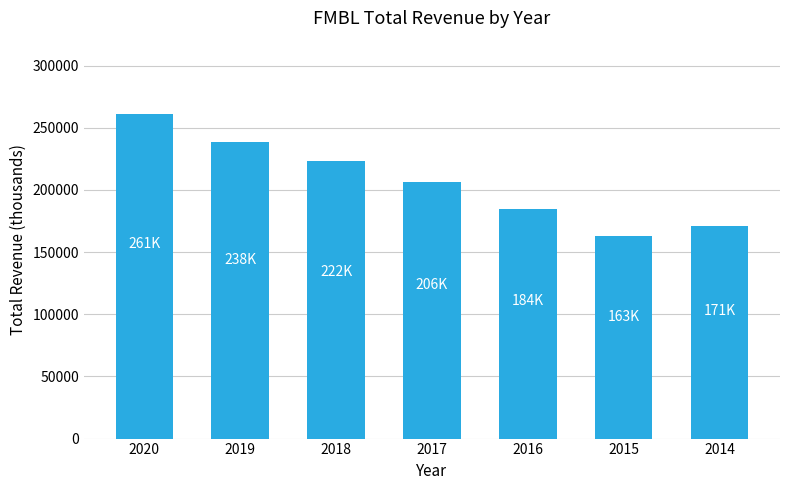

Are the bars grouped side by side (vs. stacked)?

No